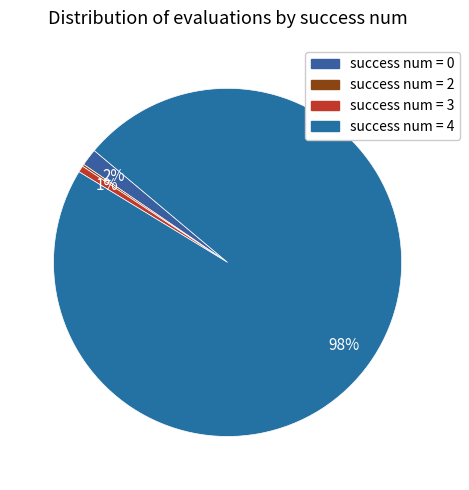

How many segments does this pie chart have?

4